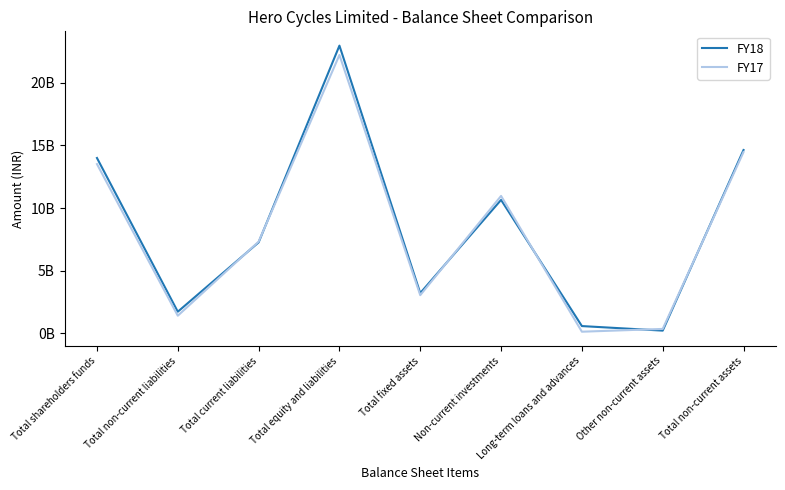

At which label does FY18 first exceed 7257440000?

Total shareholders funds